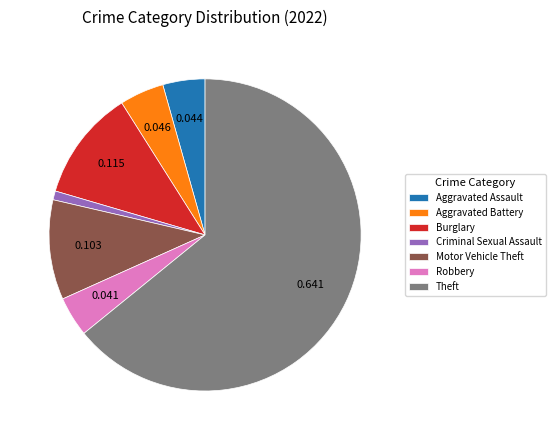

Combined, do Criminal Sexual Assault and Motor Vehicle Theft account for over 50%?

No